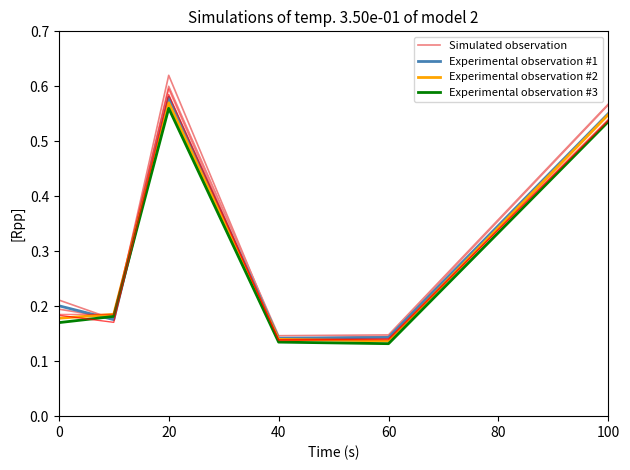

What is the value of the Experimental observation #1 point at the 1st from the left?

0.2